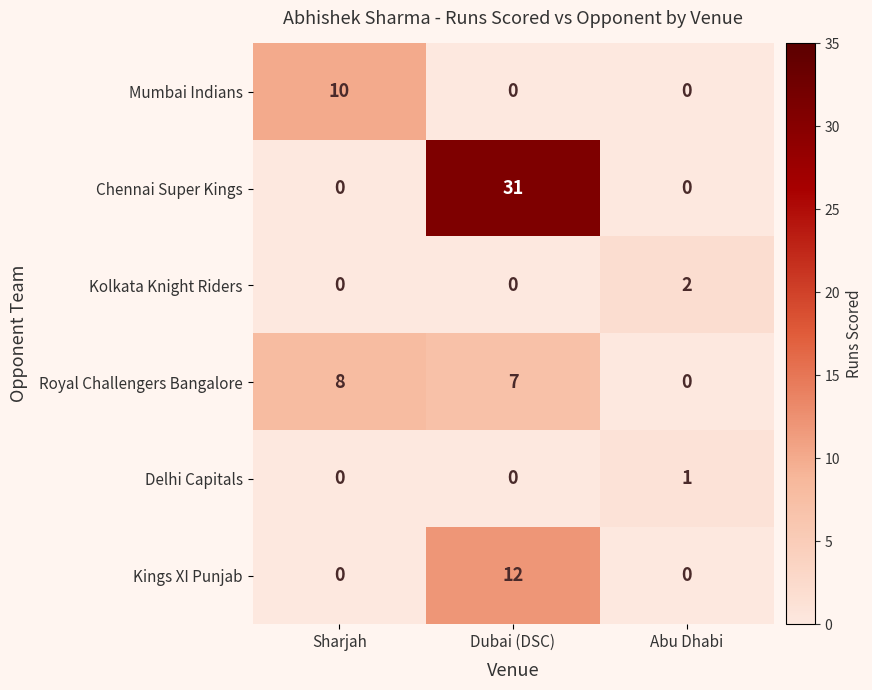

Count the Delhi Capitals values in the range 0 to 1.

3